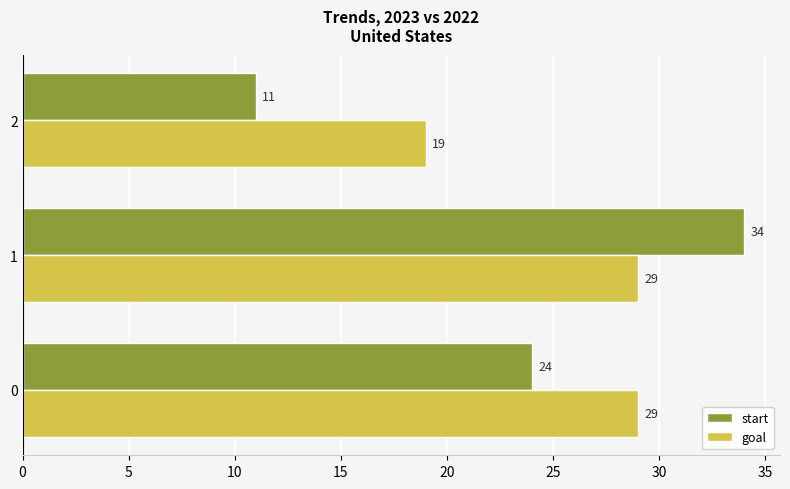

What is the sum of all goal values?

77